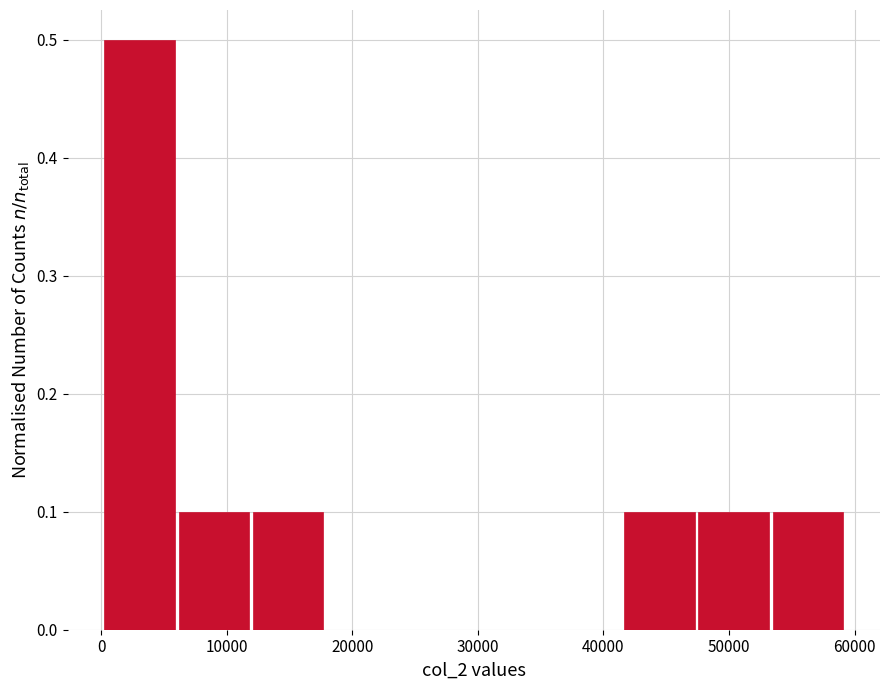

How tall is the bar that spans 48000 to 53000 on the x-axis? Neither the bar edges nor the heights are printed on the chart, so give them approximately, as read against the axes.

0.1